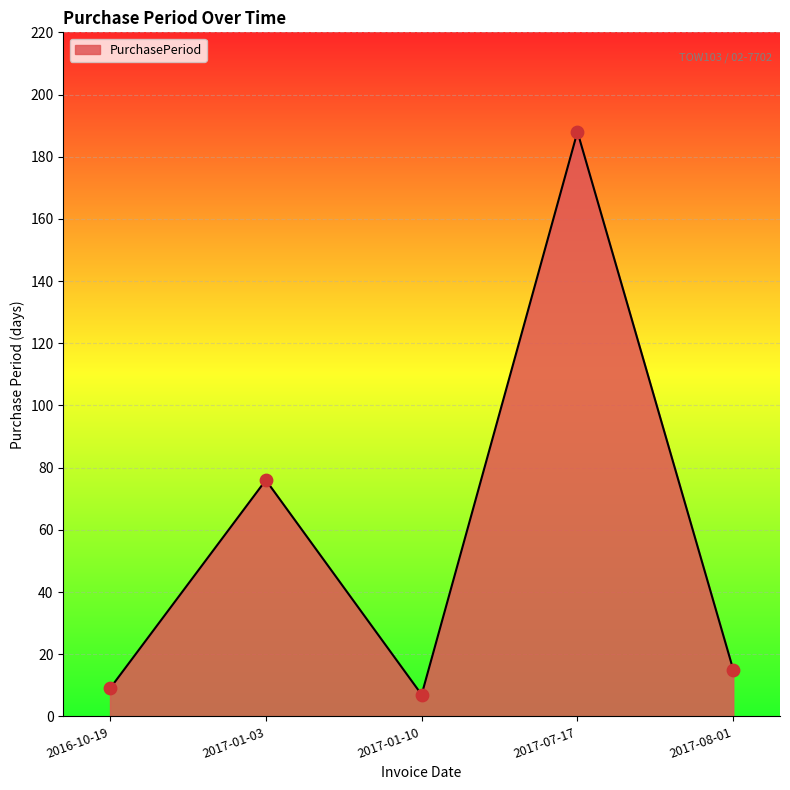

What is the change in value from 2017-01-03 to 2017-07-17?

+112